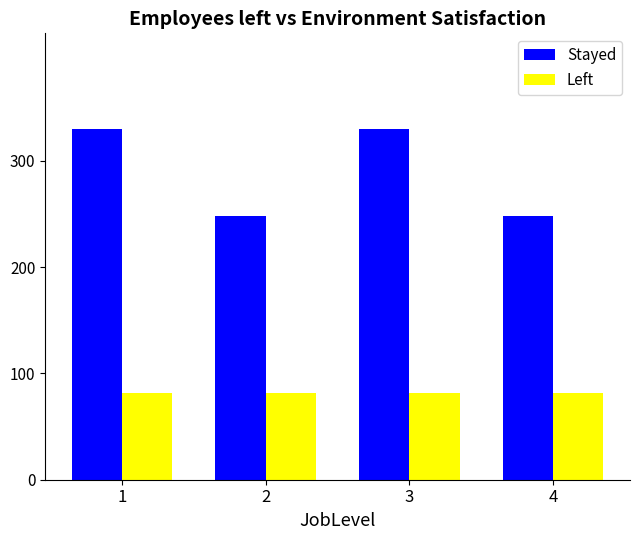

List the series in order of their overall mean, highest first.

Stayed, Left